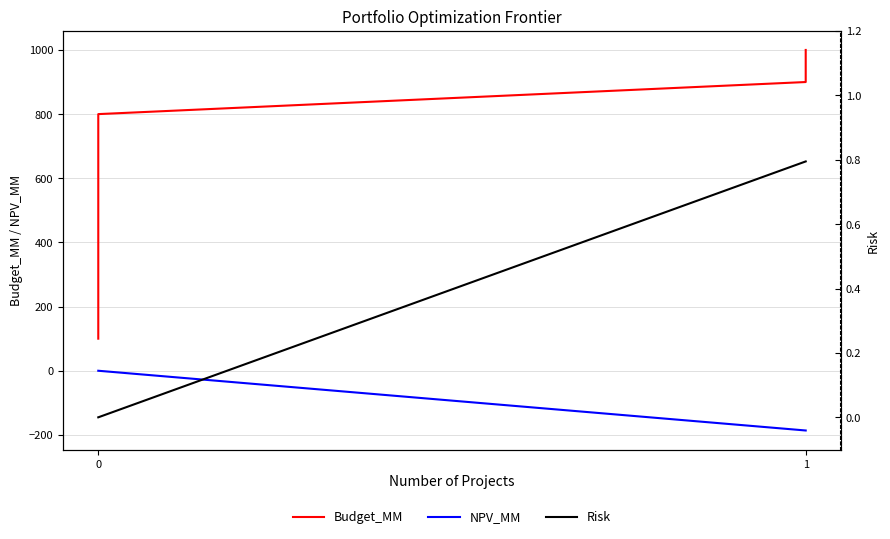

Which series has the widest spread of values?

Budget_MM